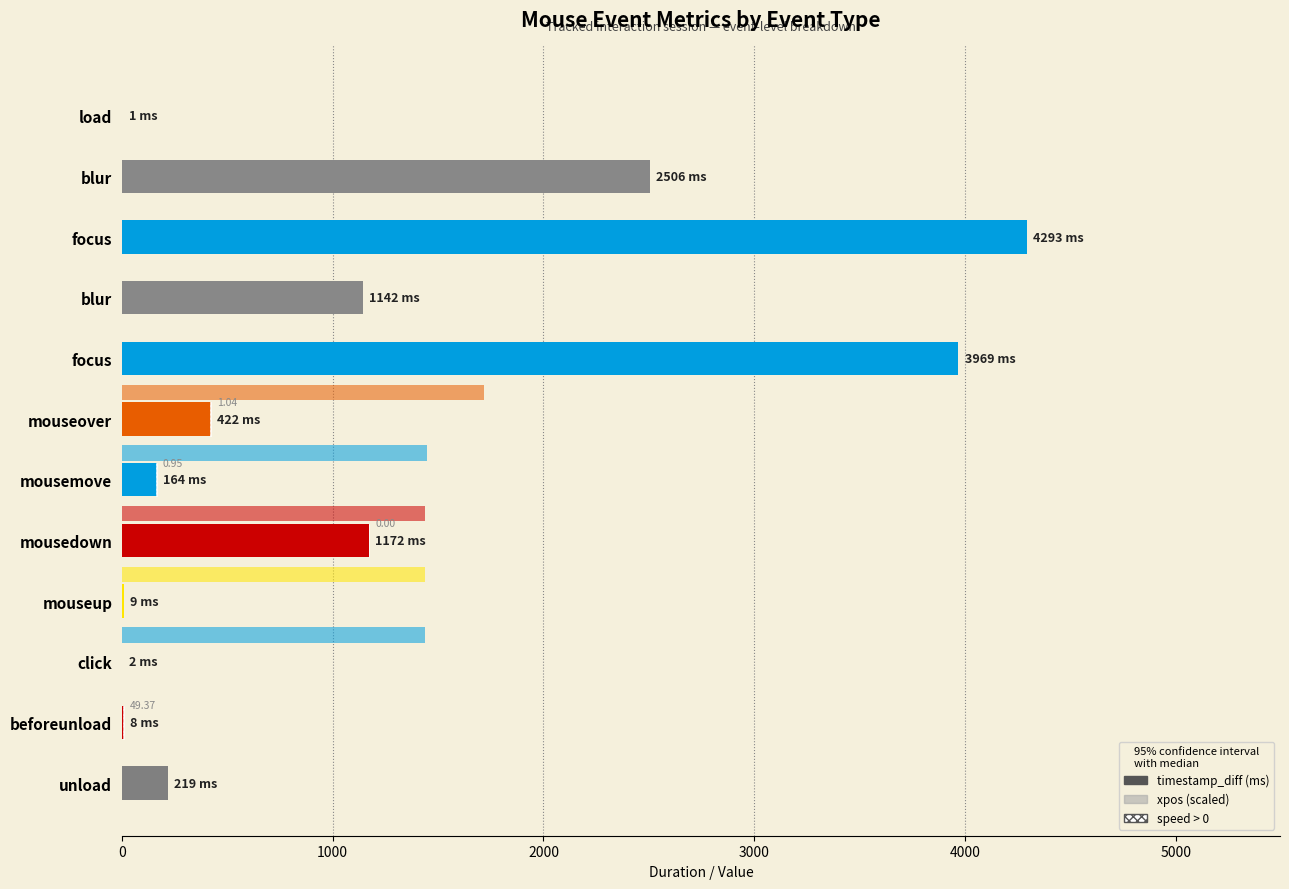

What position from the left is 0?

1